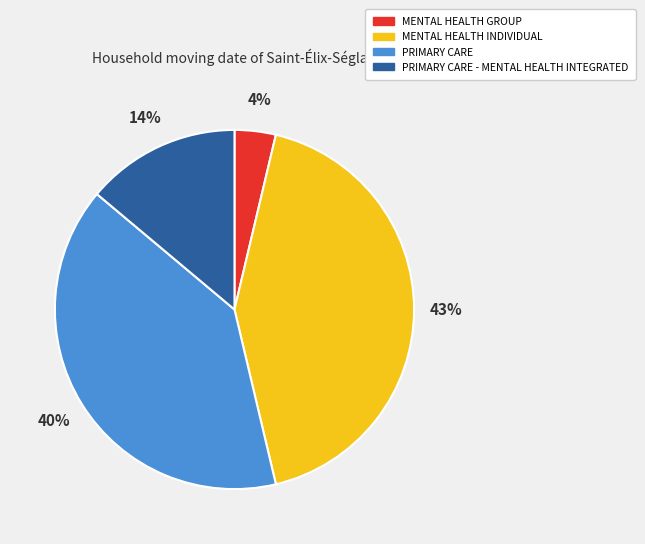

To the nearest percent, what is the difference between the largest and smallest slice percentages?

39%